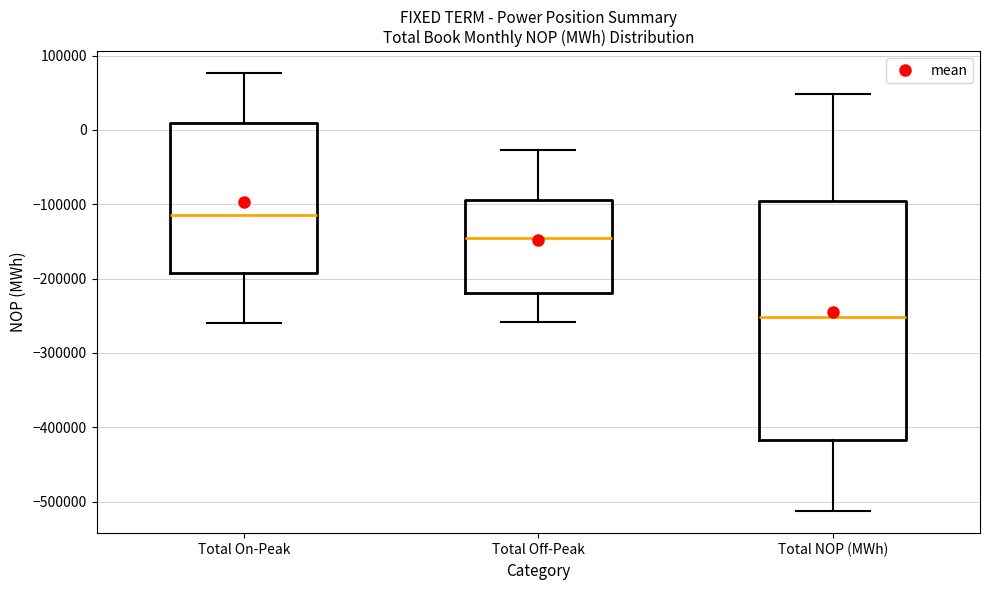

Reading left to right, transcribe this box plot: for each box, give where its median line is, the range the box spans, and where its two whiskers end, as read against the y-axis. The values are not printed on the chart, so give them approximately, as read against the axis.

Total On-Peak: median -110000, box -190000 to 10000, whiskers -260000 to 80000
Total Off-Peak: median -150000, box -220000 to -90000, whiskers -260000 to -30000
Total NOP (MWh): median -250000, box -420000 to -100000, whiskers -510000 to 50000